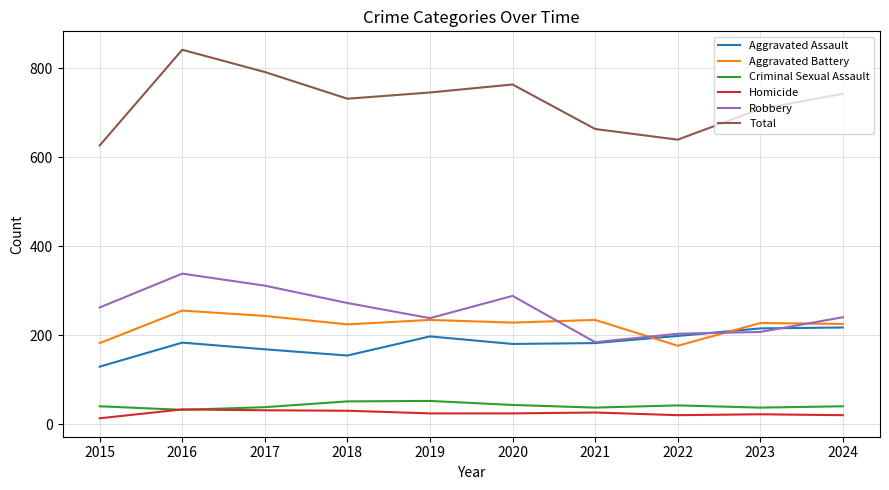

Is this an area chart (filled region under the line)?

No